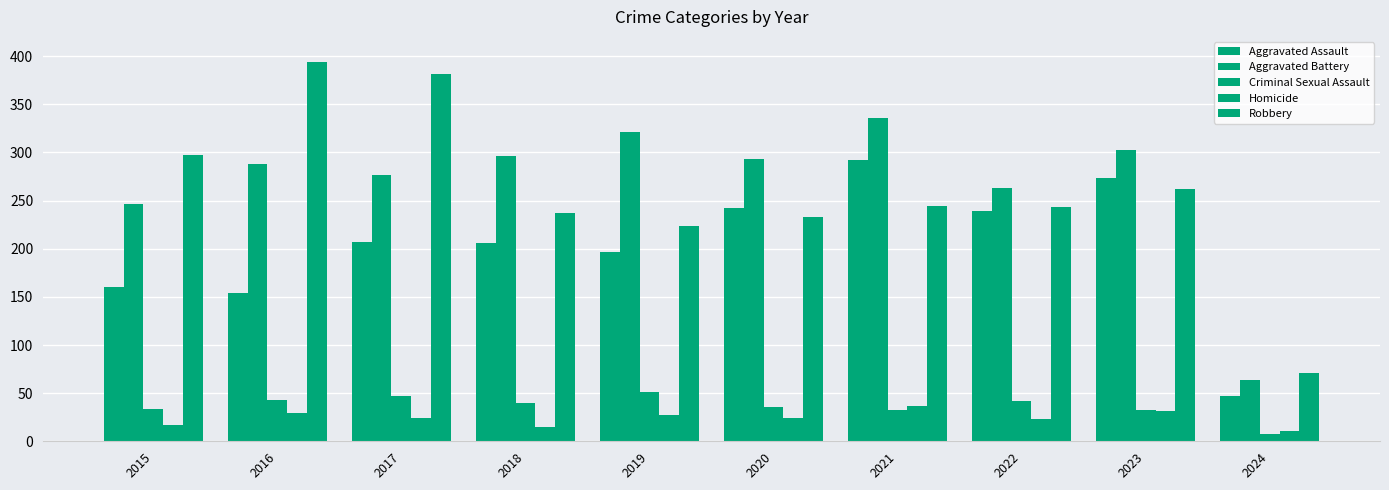

How many series are shown in this chart?

5